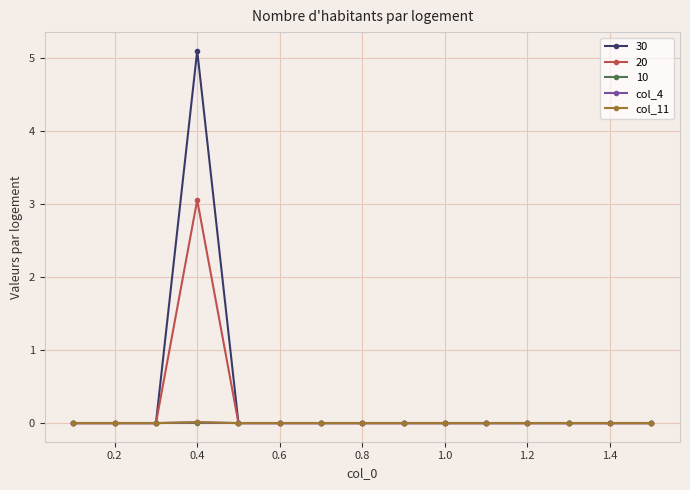

Which series has the widest spread of values?

30